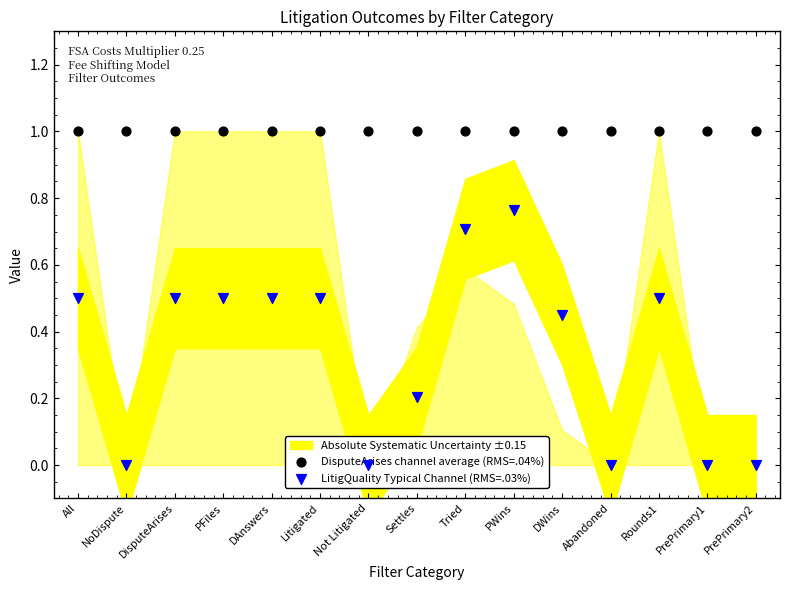

At which category is the sum across all series the highest?

PWins